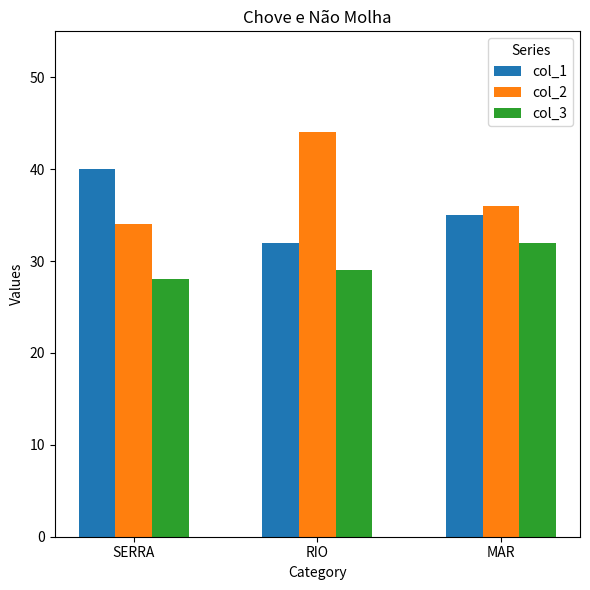

Which series has the largest range (max minus min)?

col_2